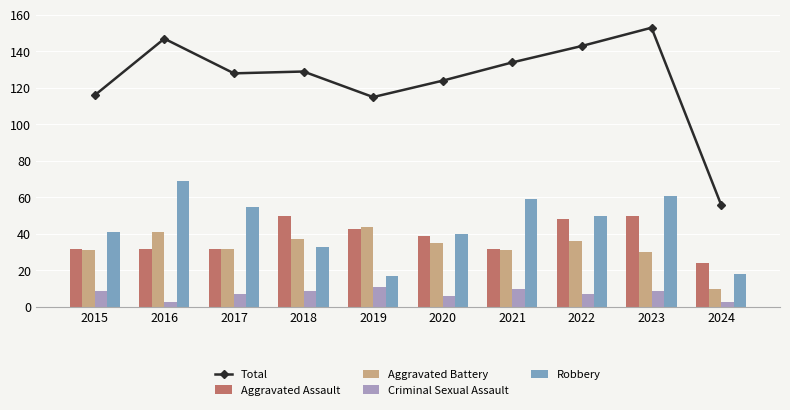

At which label does Aggravated Battery first exceed 35?

2016